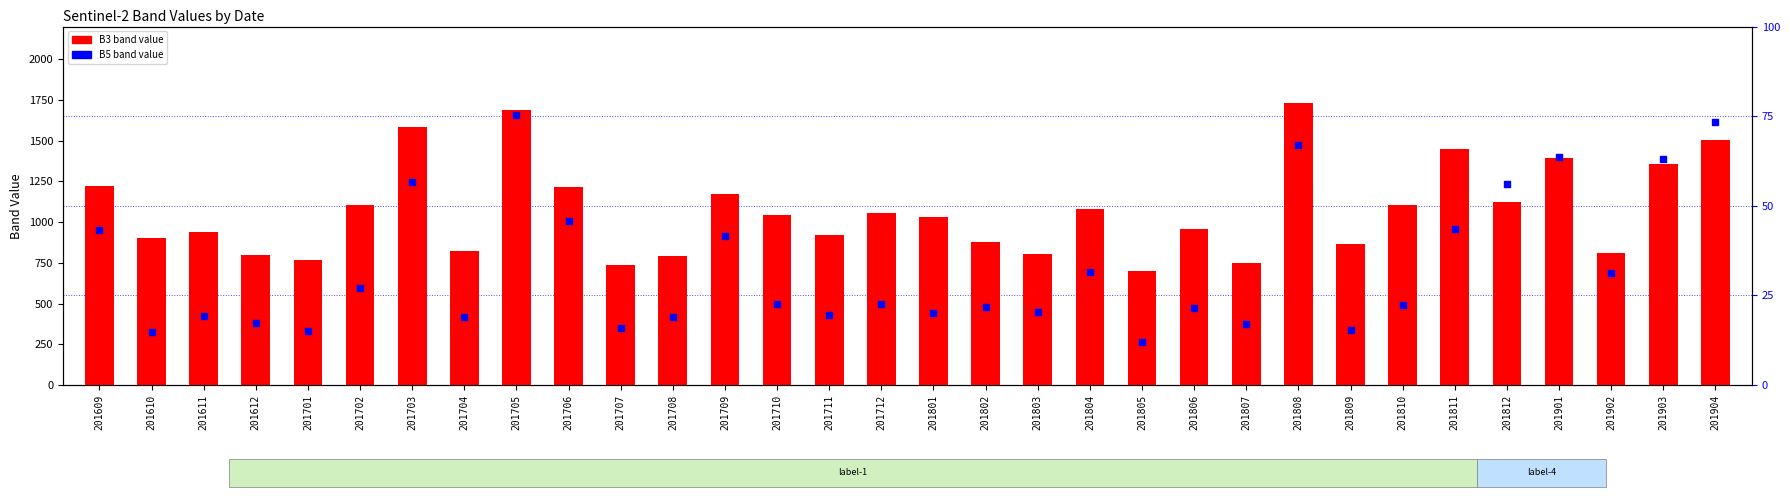

What is the total value across all series at 201902?

1497